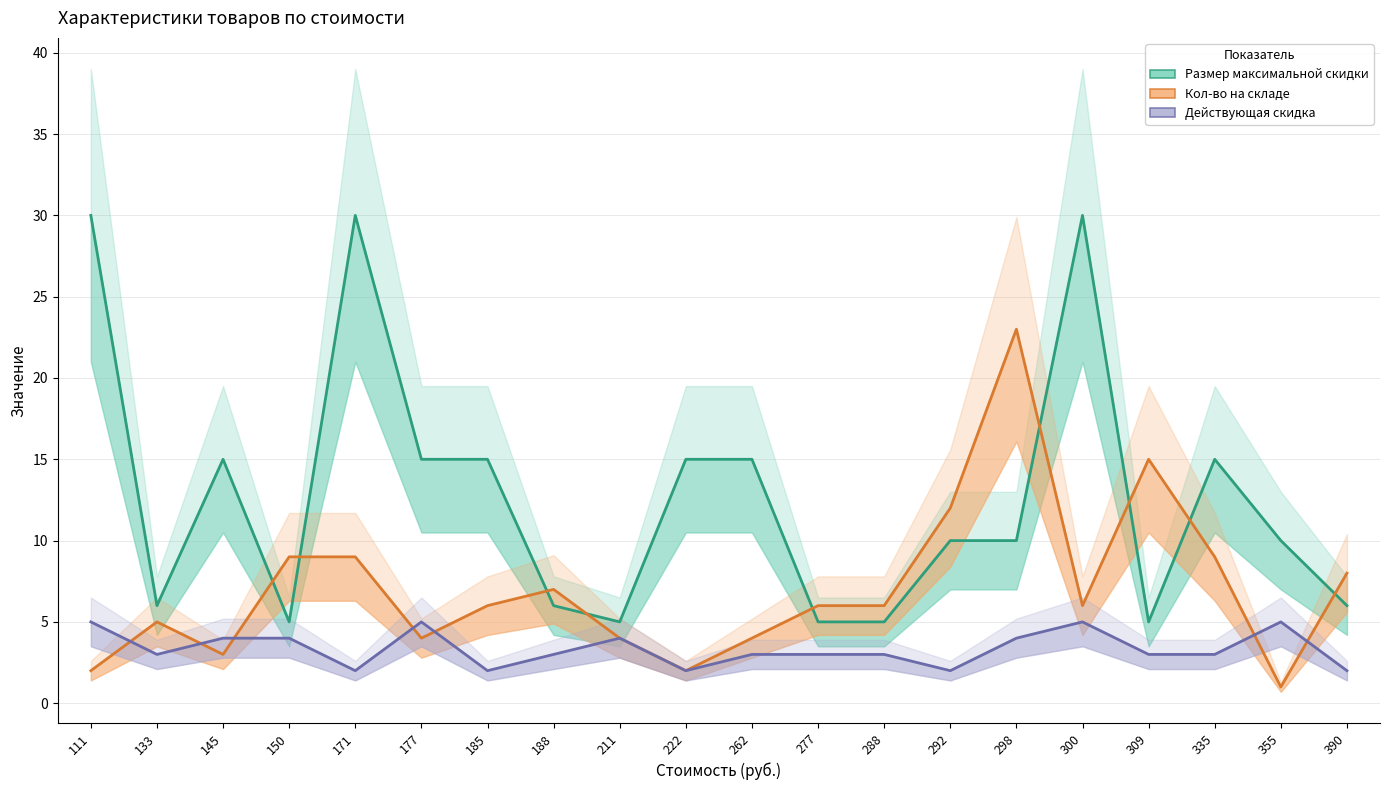

Is the value of Размер максимальной скидки at 288 greater than the value of Кол-во на складе at 150?

No